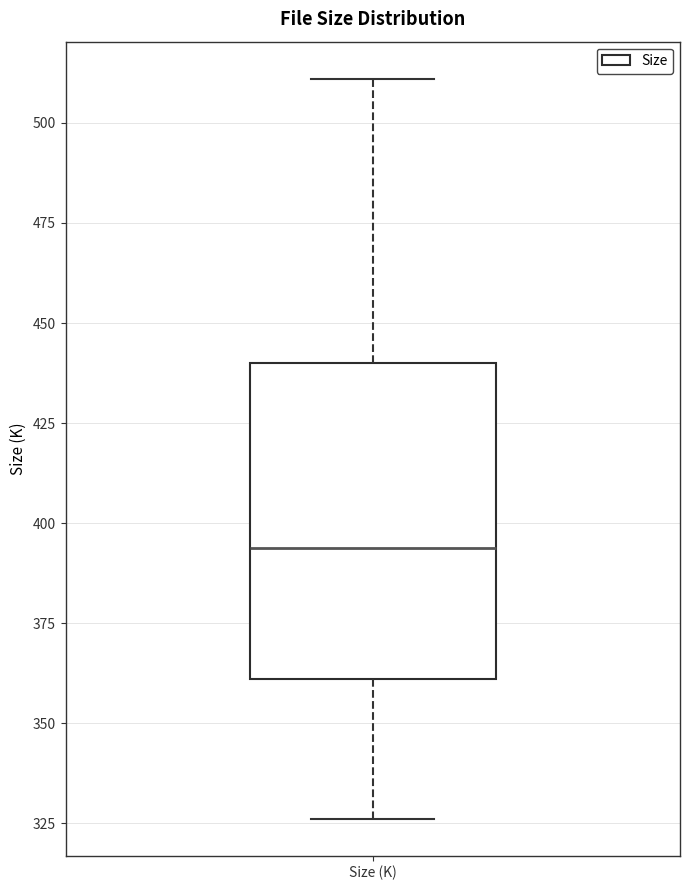

Transcribe this box plot: give where the median line is, the range the box spans, and where the two whiskers end, as read against the y-axis. The values are not printed on the chart, so give them approximately, as read against the axis.

median 395, box 360 to 440, whiskers 325 to 510